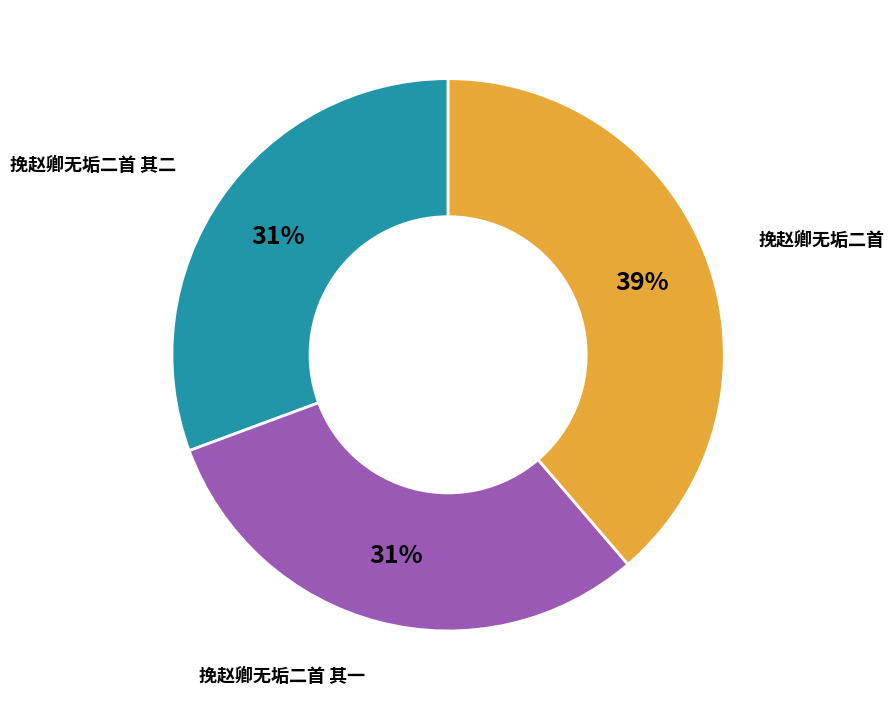

How many segments does this pie chart have?

3